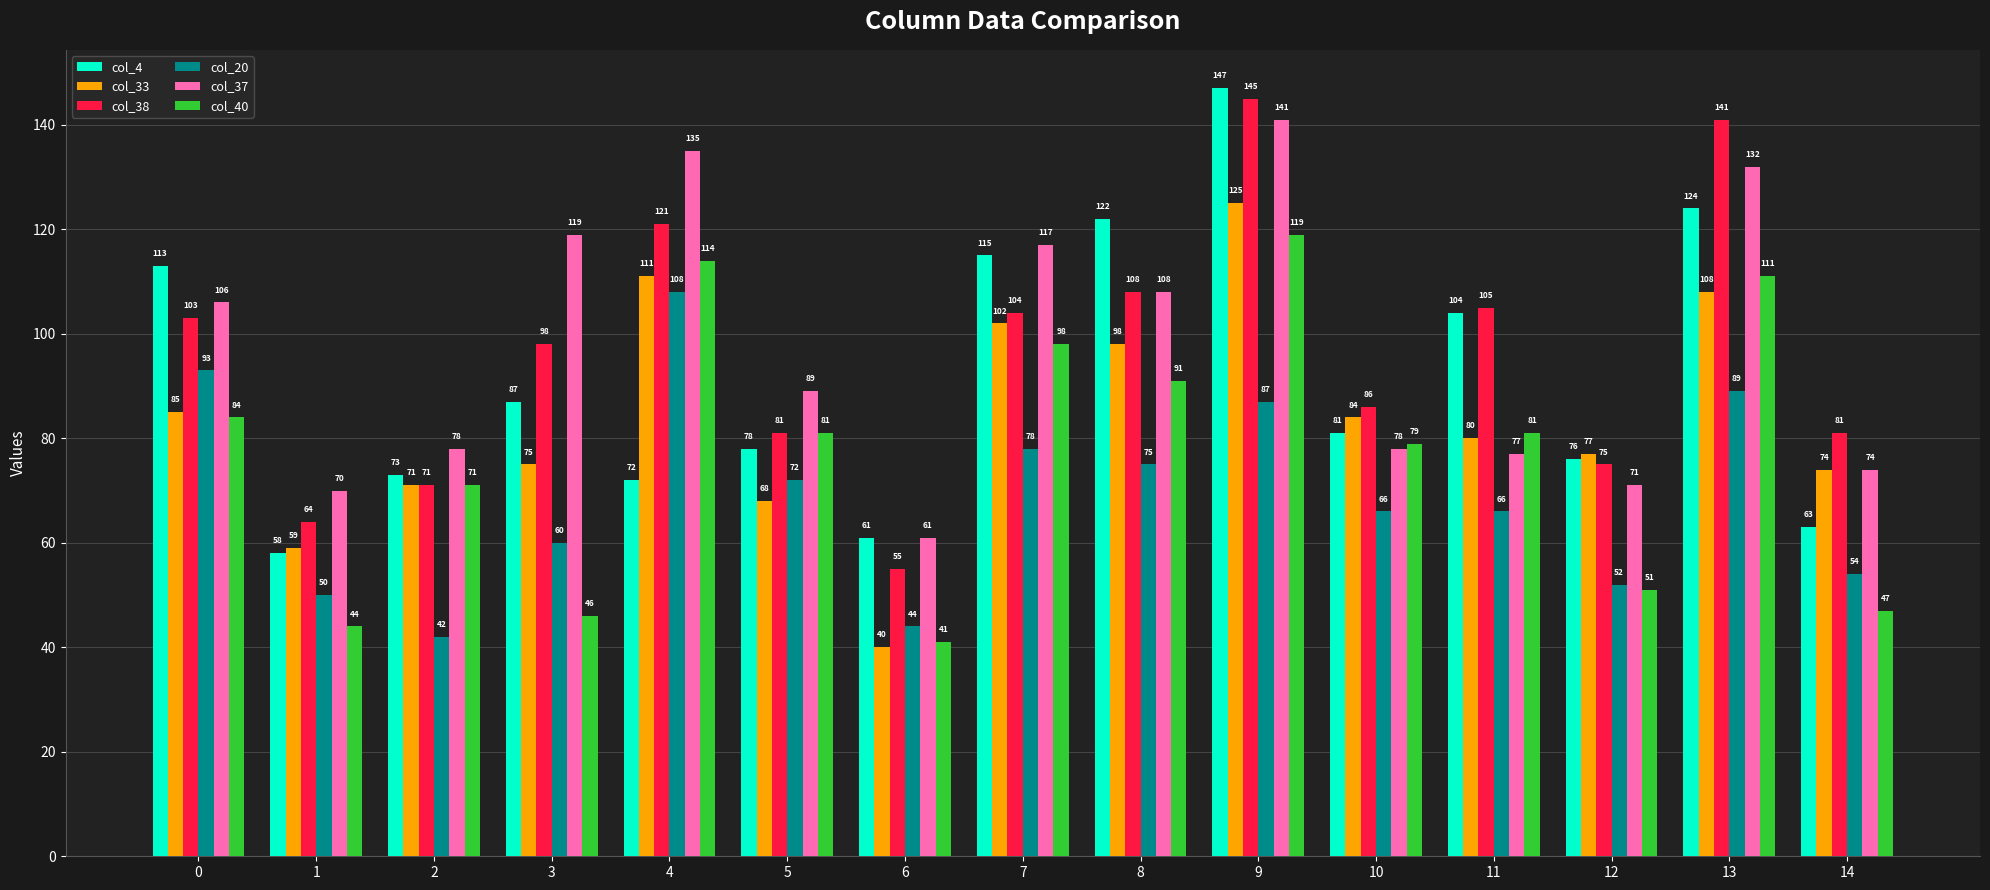

How many groups of bars are there?

15